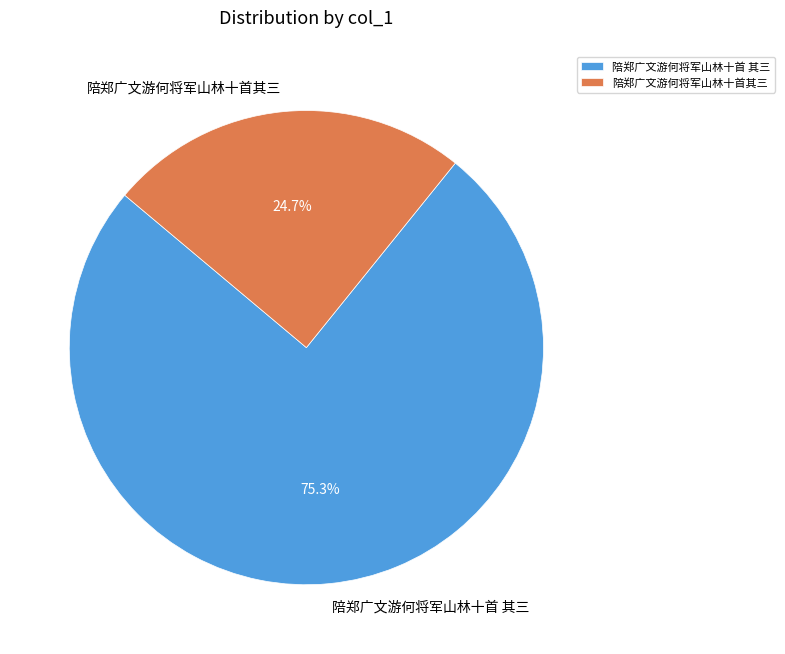

The 陪郑广文游何将军山林十首其三 slice represents 15% of the pie. True or false?

False